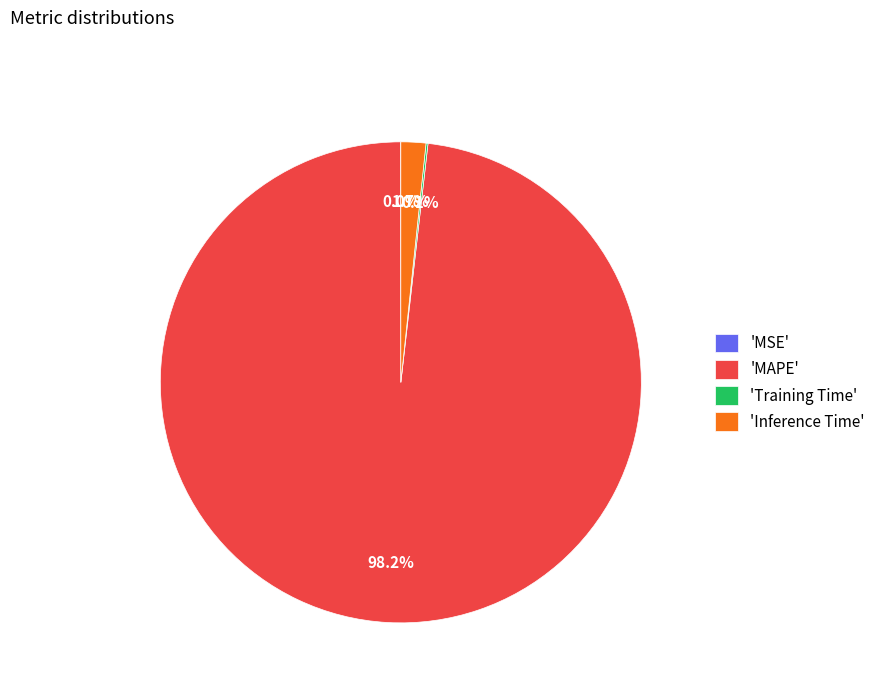

What is the largest slice in the pie chart?

'MAPE'